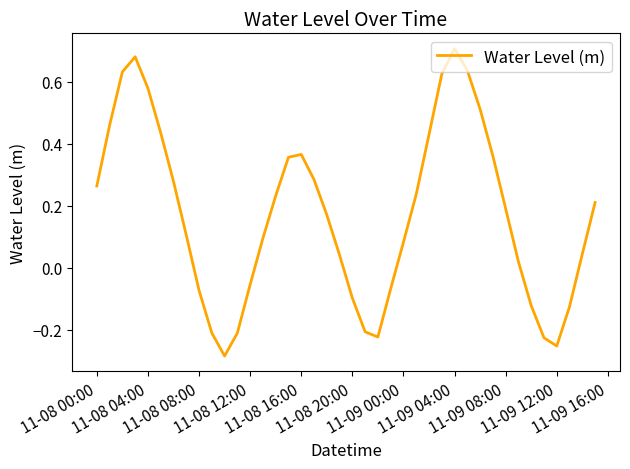

Reading left to right, list all the values displayed in this chart.

0.3	0.5	0.6	0.7	0.6	0.4	0.3	0.1	-0.1	-0.2	-0.3	-0.2	-0.1	0.1	0.2	0.4	0.4	0.3	0.2	0.0	-0.1	-0.2	-0.2	-0.1	0.1	0.2	0.4	0.6	0.7	0.6	0.5	0.4	0.2	0.0	-0.1	-0.2	-0.3	-0.1	0.0	0.2